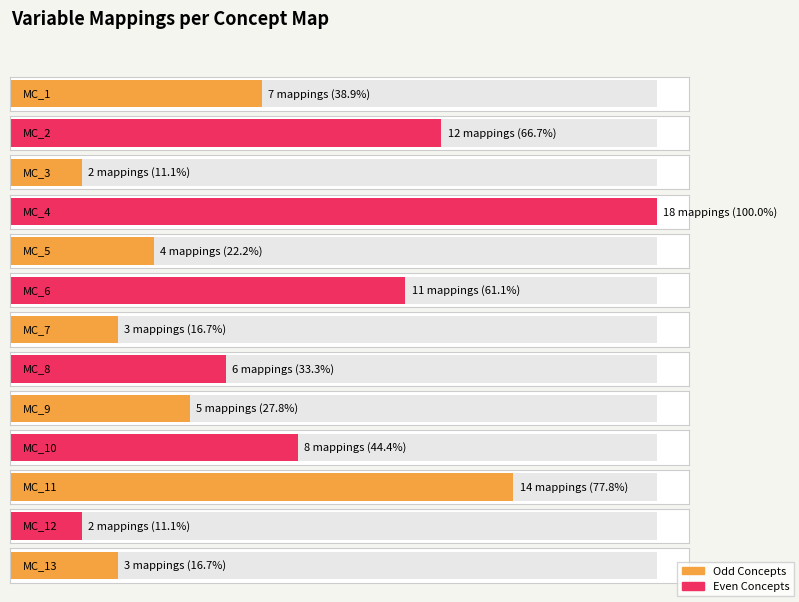

Read the value at MC_7.

3